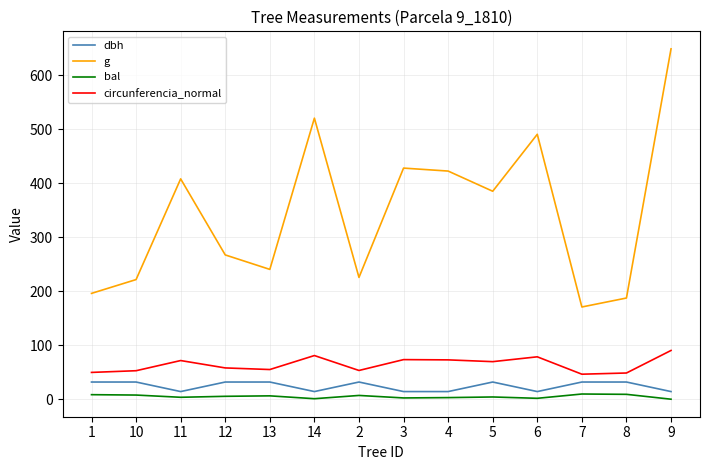

How many interior local peaks does the circunferencia_normal series have?

4